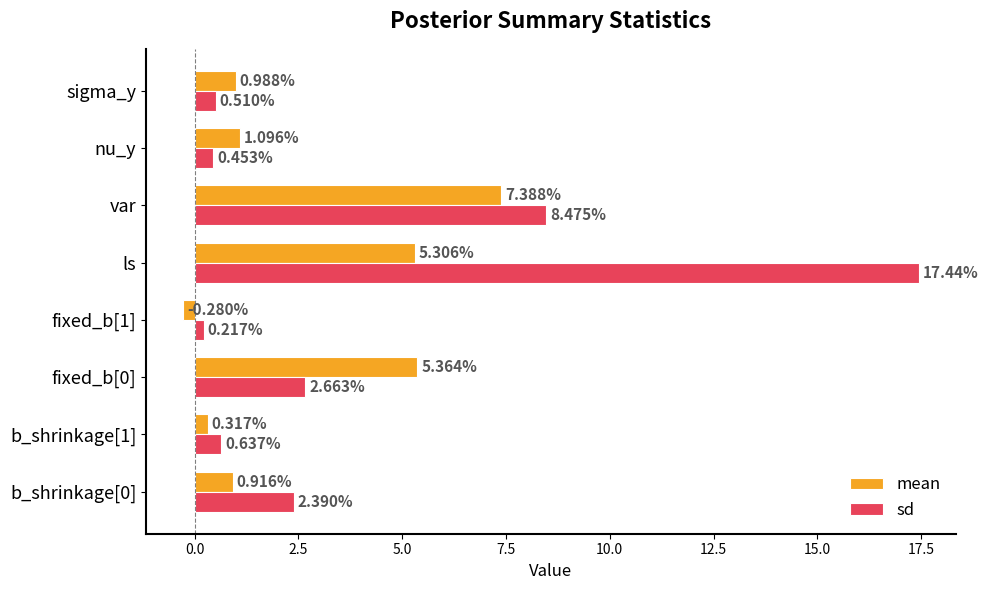

How many values in mean are above zero?

7